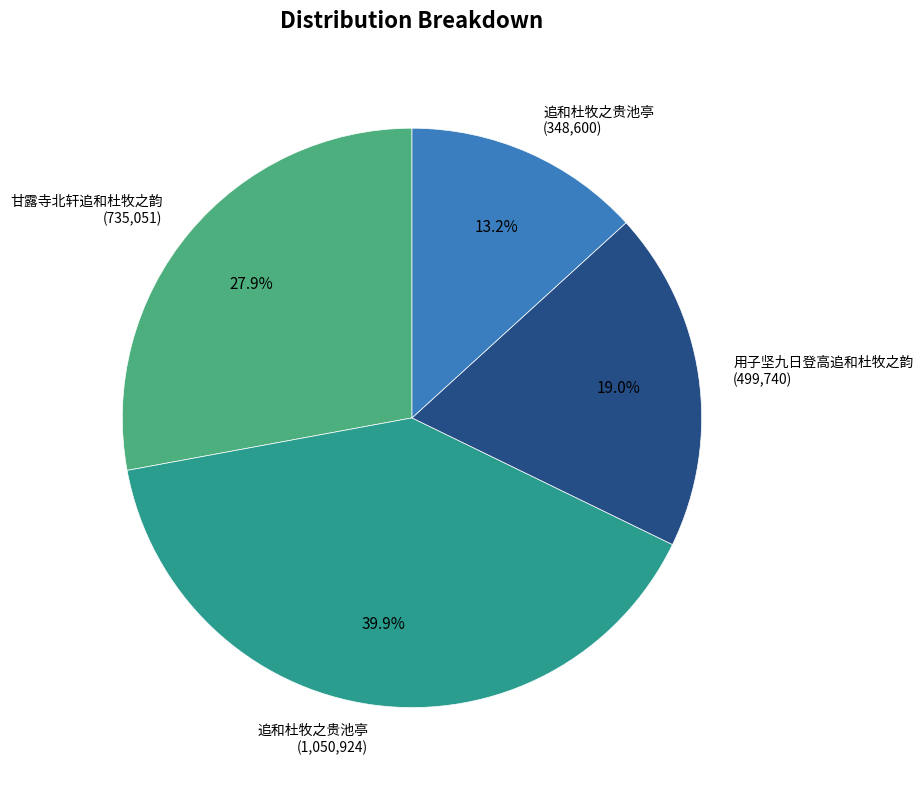

Which has a higher value, 用子坚九日登高追和杜牧之韵 (499,740) or 甘露寺北轩追和杜牧之韵 (735,051)?

甘露寺北轩追和杜牧之韵 (735,051)